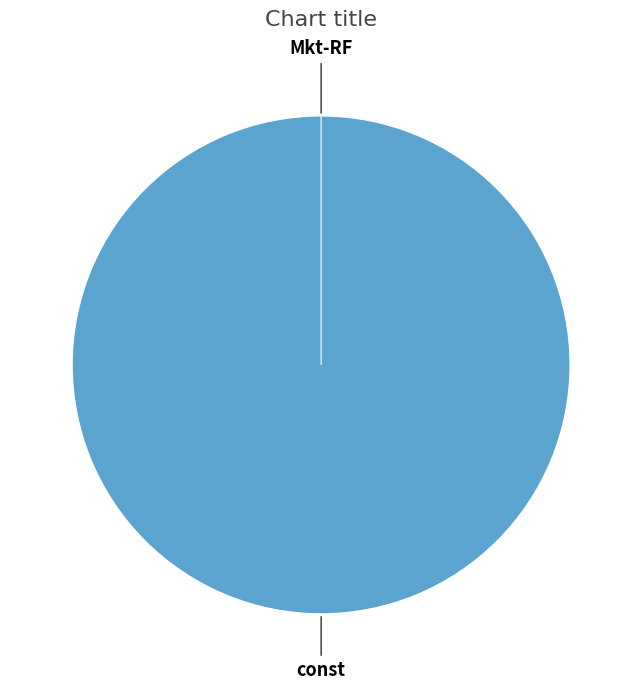

Rank the categories by value from highest to lowest.

const, Mkt-RF